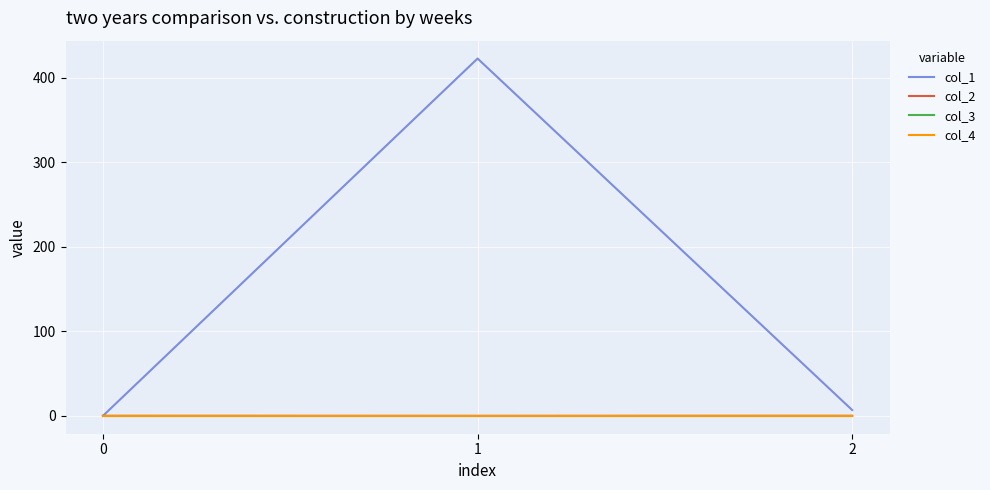

Is the value of col_4 at 1 greater than the value of col_2 at 1?

Yes